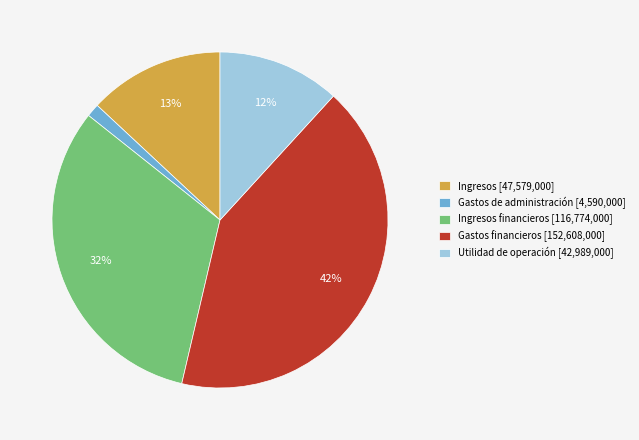

What is the ratio of the value at Utilidad de operación [42,989,000] to the value at Ingresos [47,579,000]?

0.9